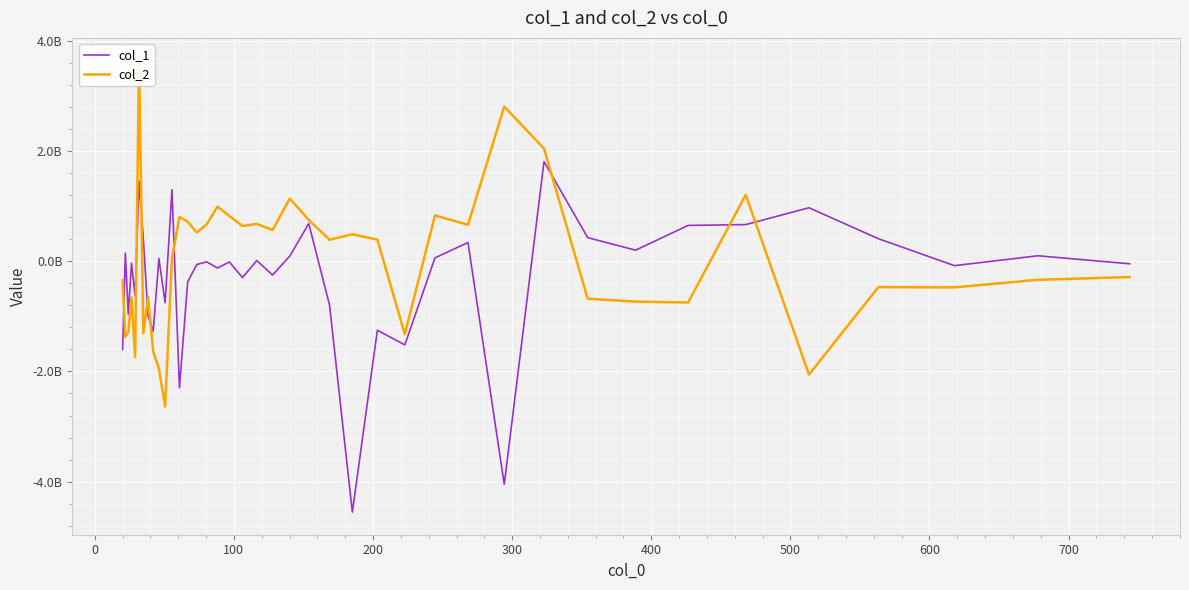

True or false: col_1 has a value of -354074115.3 at 20.

False